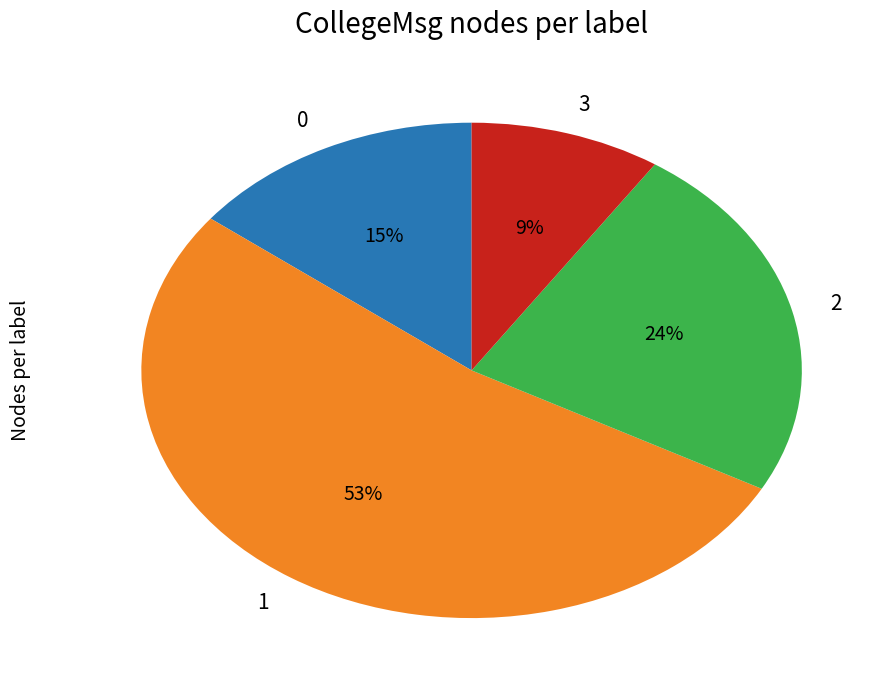

What is the ratio of the value at 0 to the value at 1?

0.3